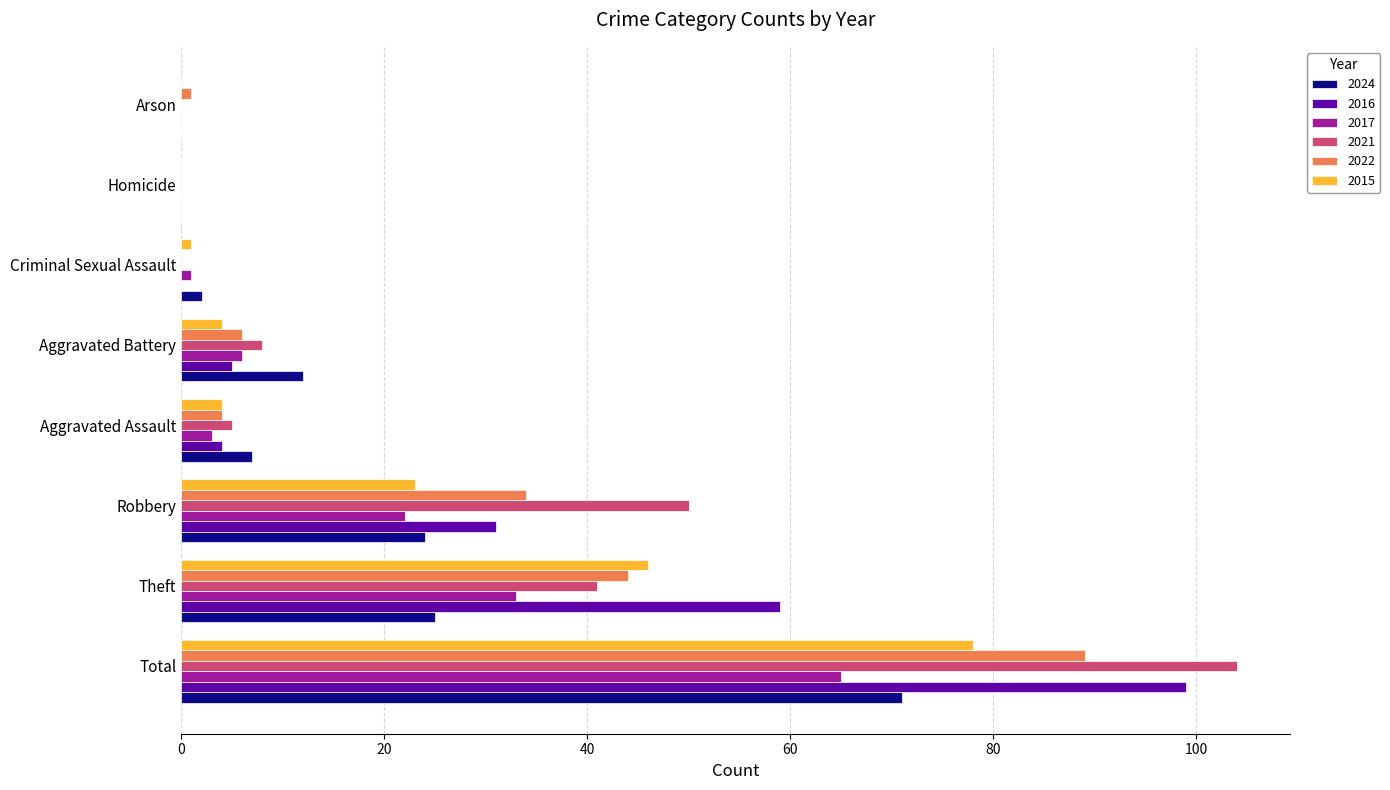

At which category is the sum across all series the highest?

Total